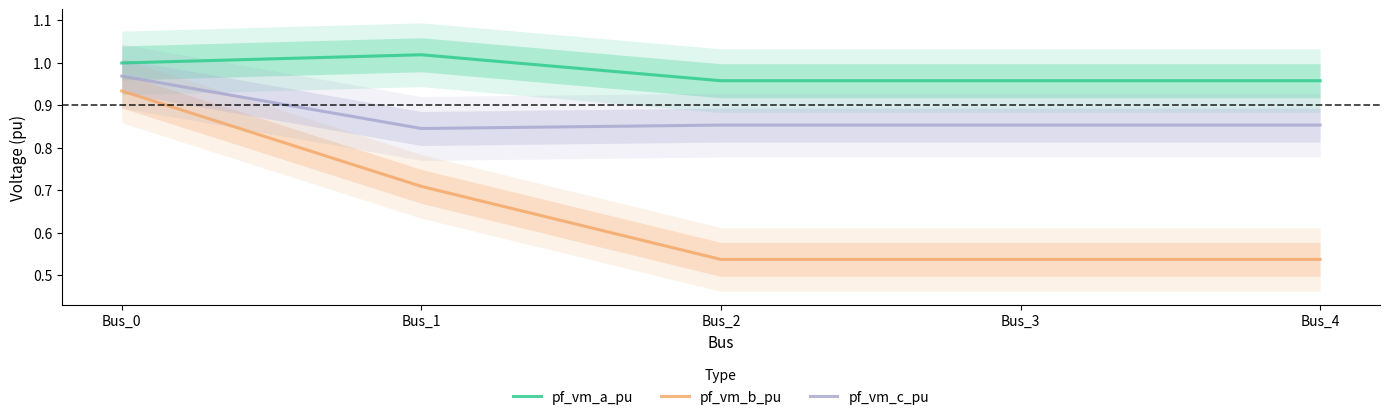

Between Bus_3 and Bus_4, which series saw the biggest shift?

pf_vm_a_pu